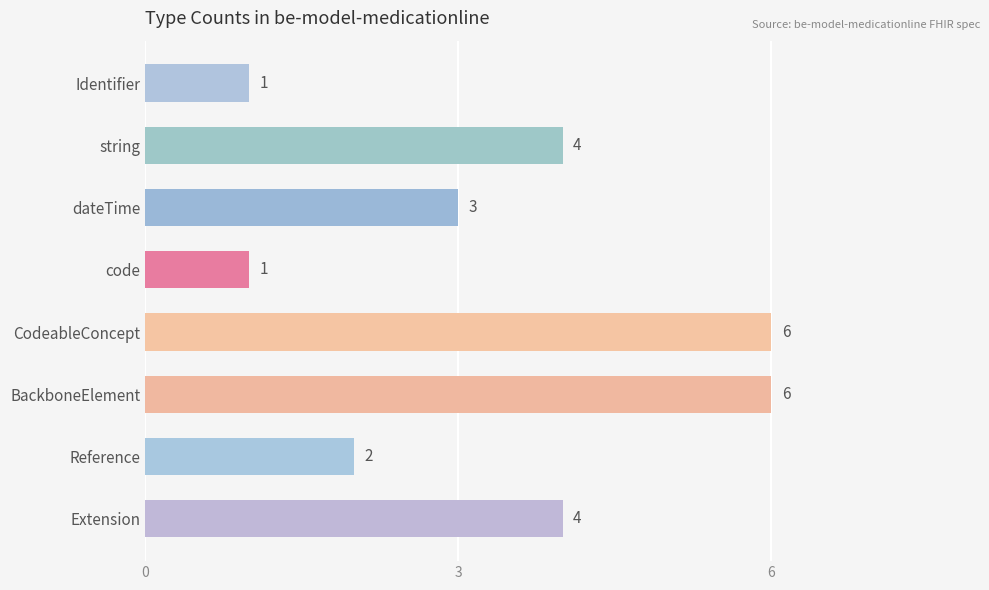

How many values are below 4?

4